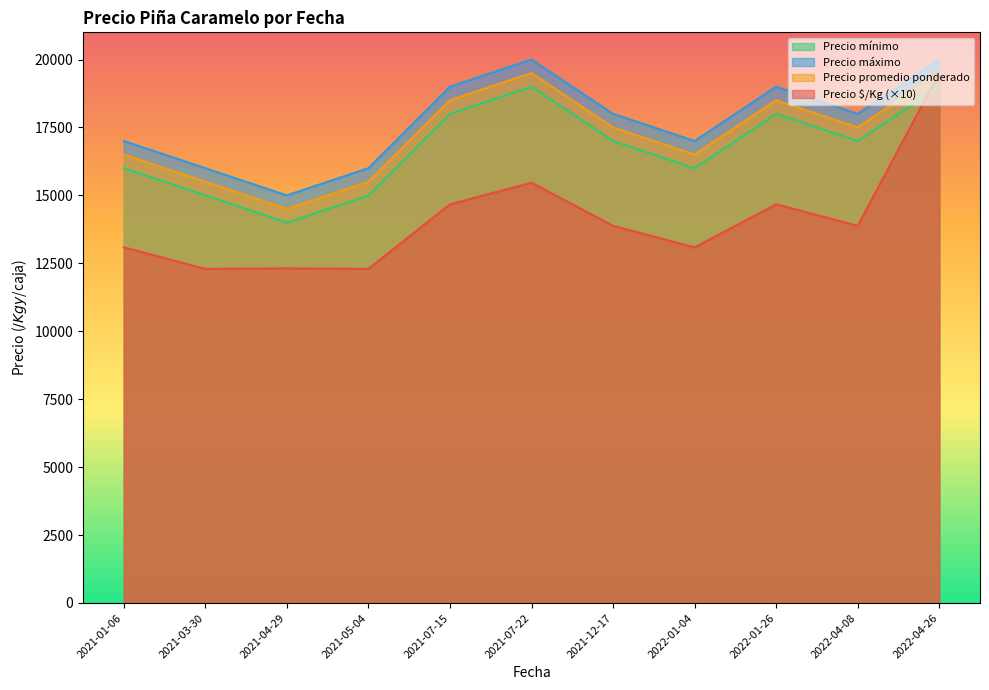

Does the chart have visible grid lines?

No